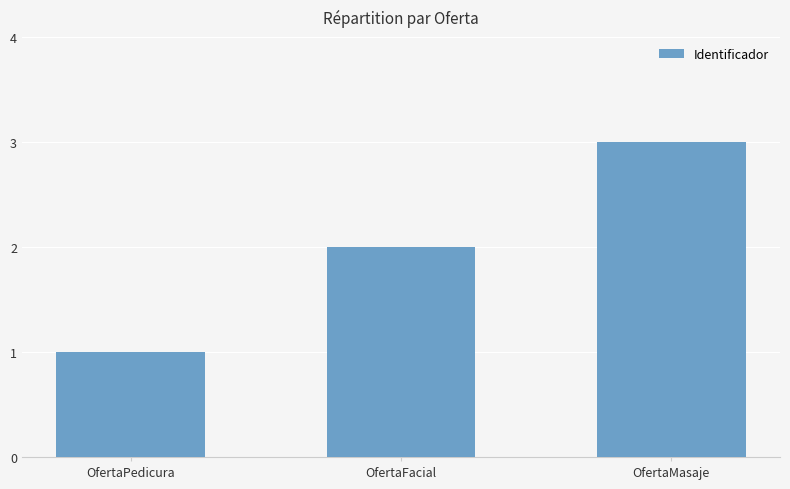

Between OfertaMasaje and OfertaFacial, which is larger?

OfertaMasaje